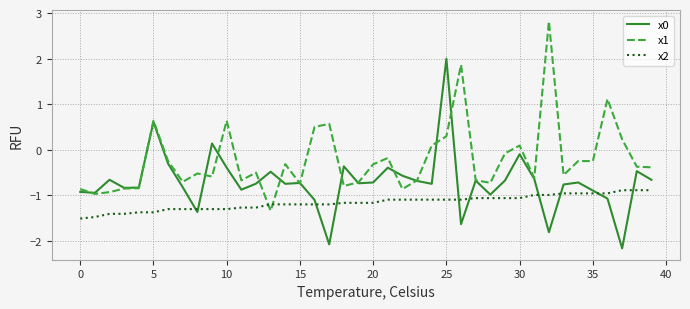

How many times do x1 and x2 cross each other?

2